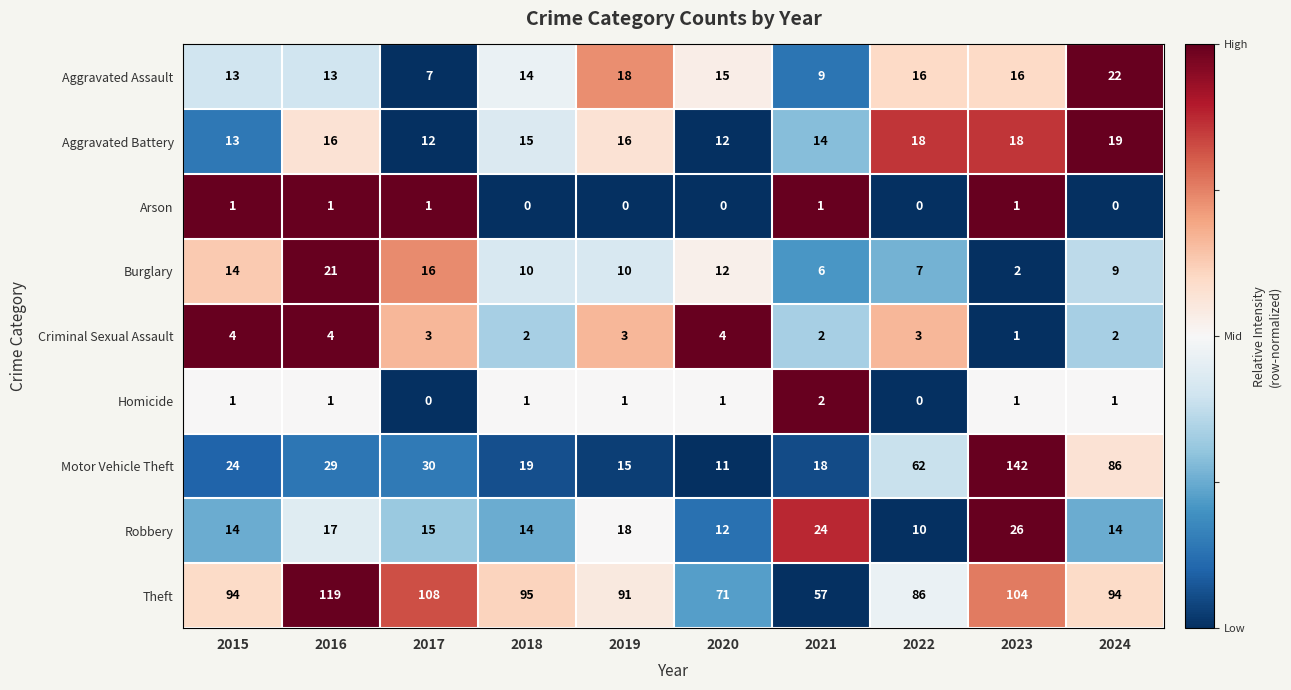

Which series has the largest range (max minus min)?

Motor Vehicle Theft